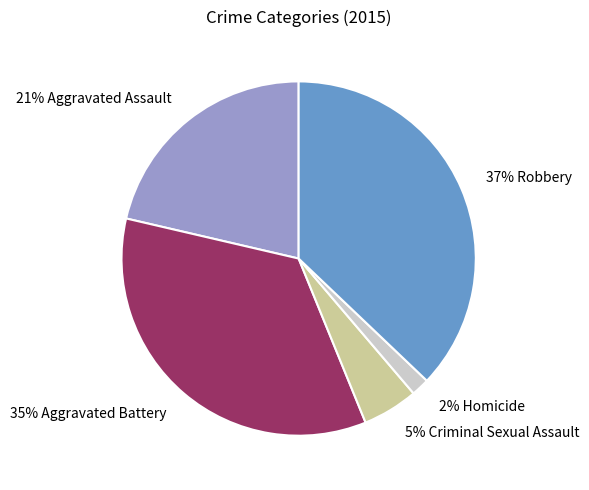

To the nearest percent, what portion does 21% Aggravated Assault represent?

21%